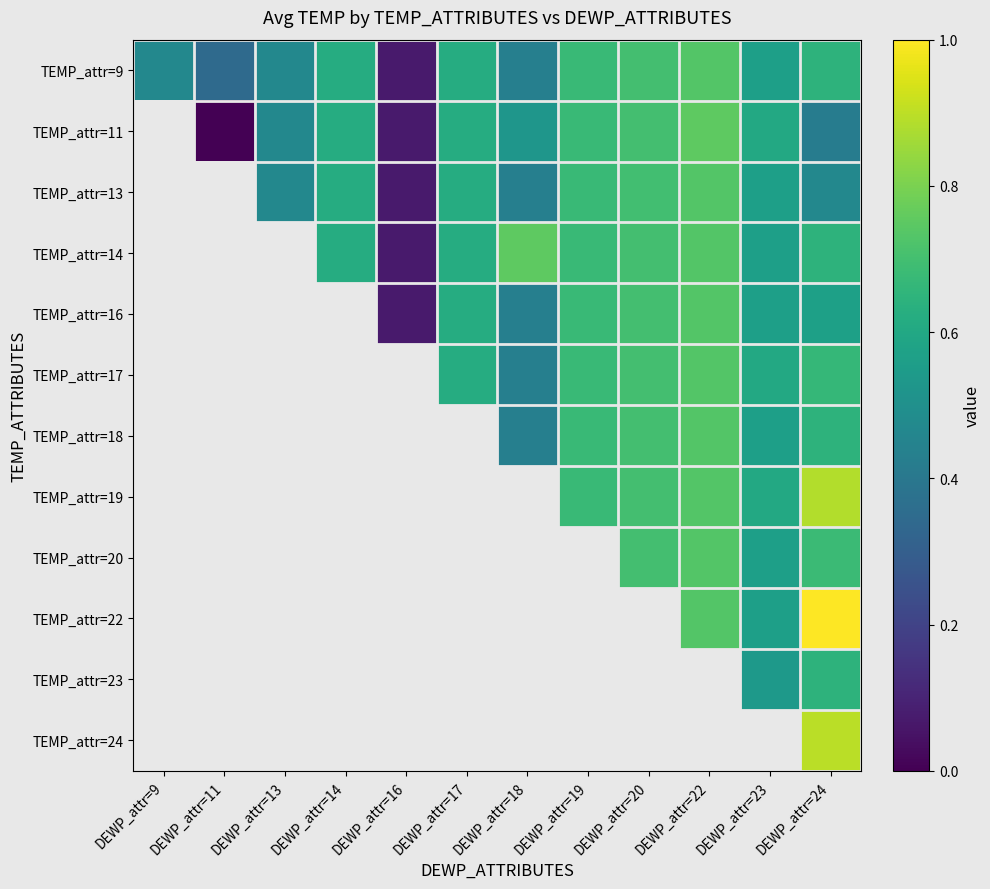

At how many categories does at least one series exceed 0?

12